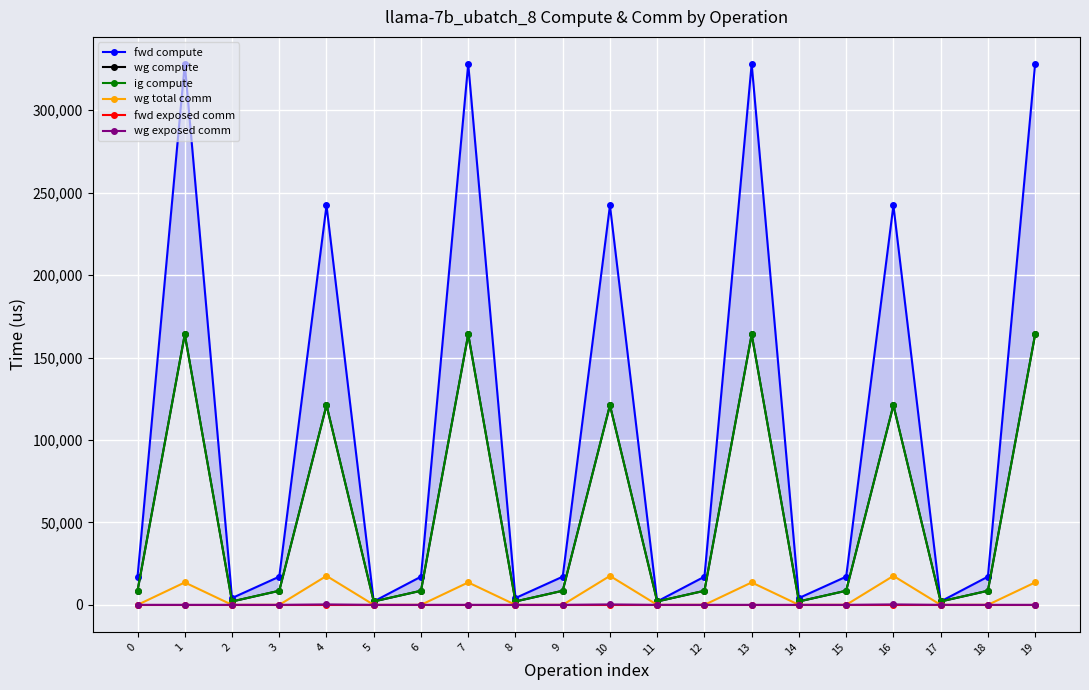

True or false: fwd exposed comm and wg exposed comm cross at least once.

False